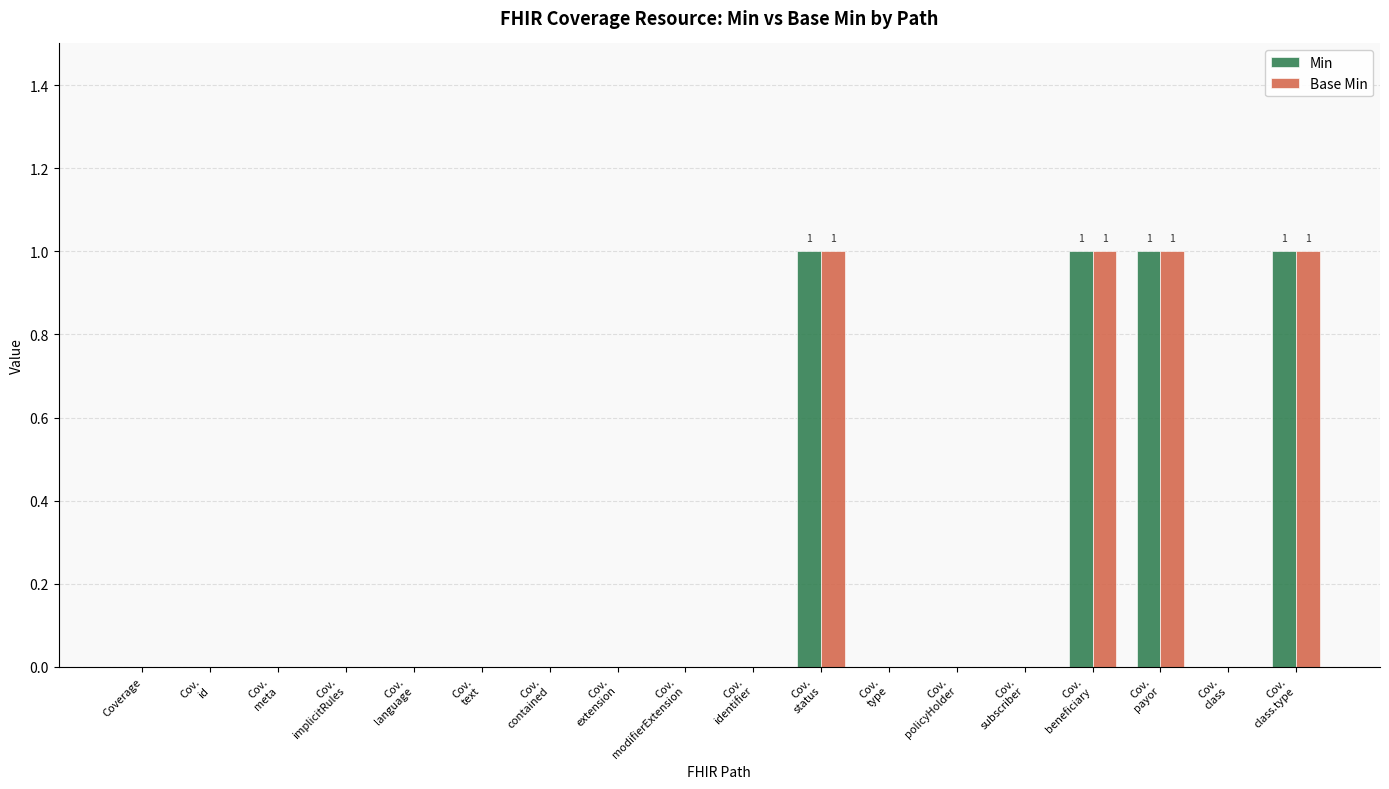

Are the bars grouped side by side (vs. stacked)?

Yes